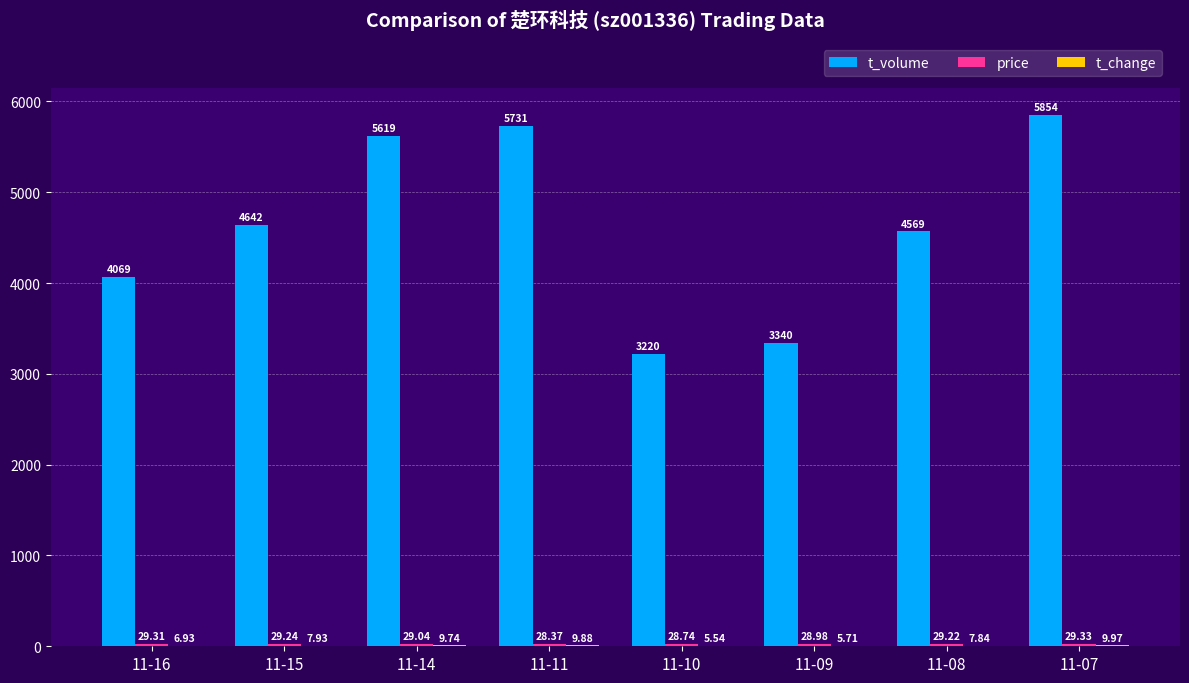

Which series changed the most between 11-16 and 11-09?

t_volume